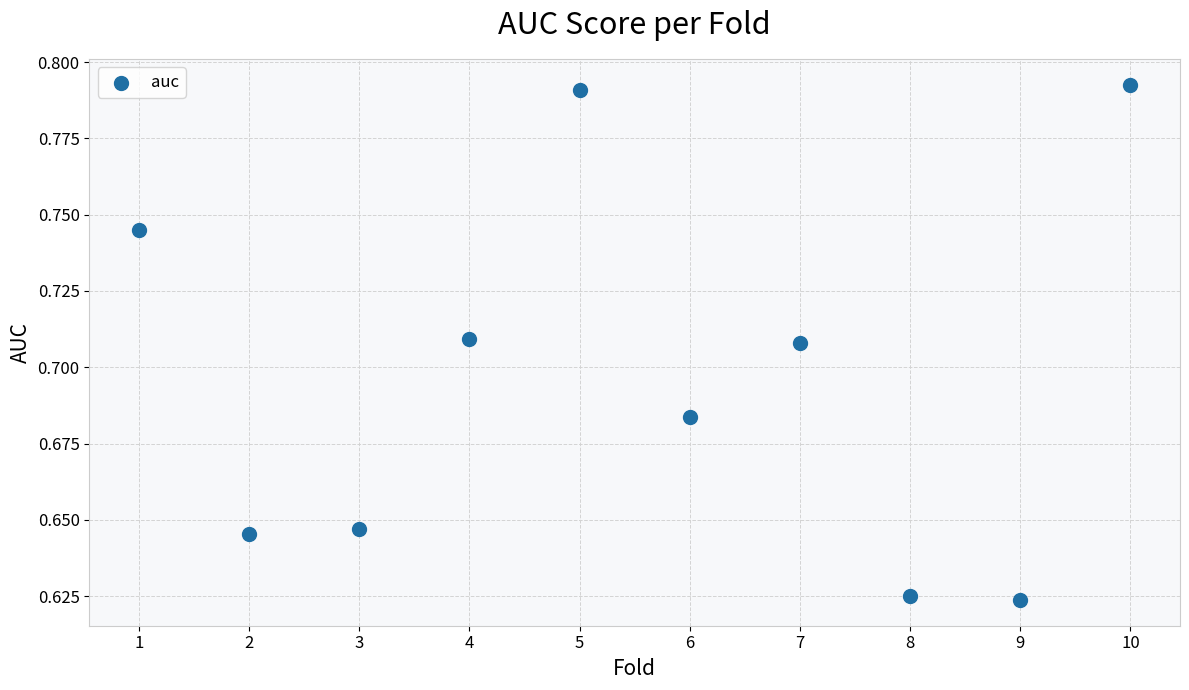

What is the range of X values (max minus min)?

9.0